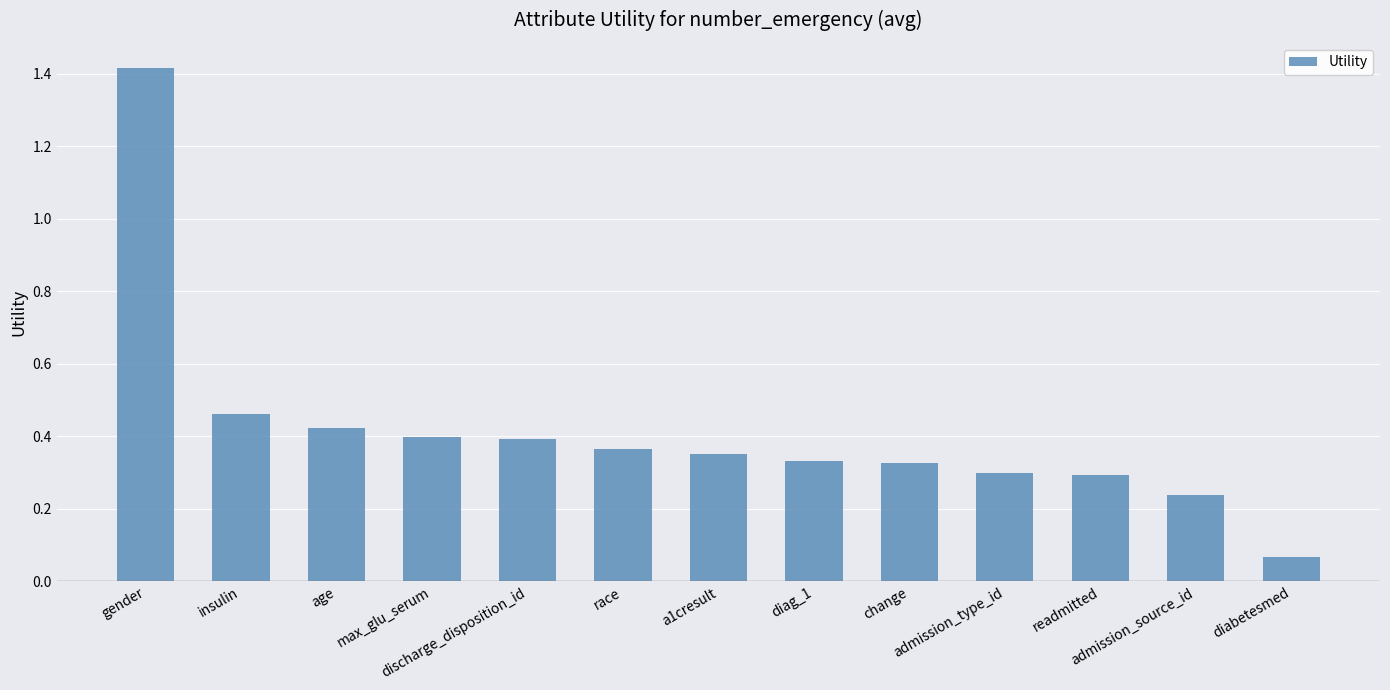

What is the maximum value shown in the chart?

1.4